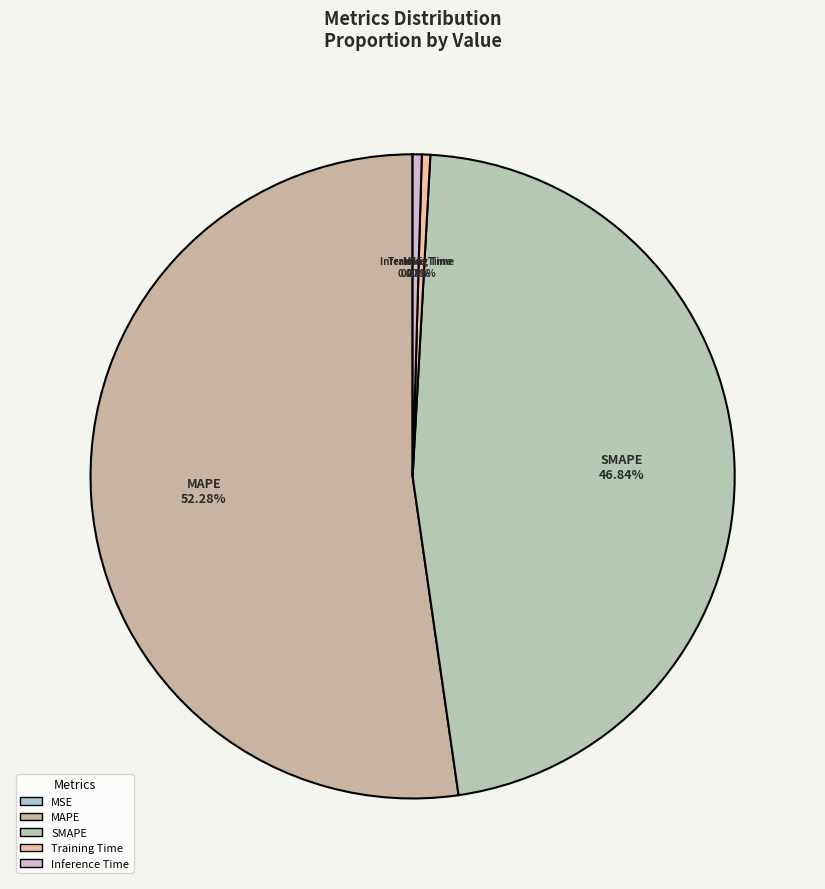

What is the total percentage of Training Time and MAPE?

52.7%